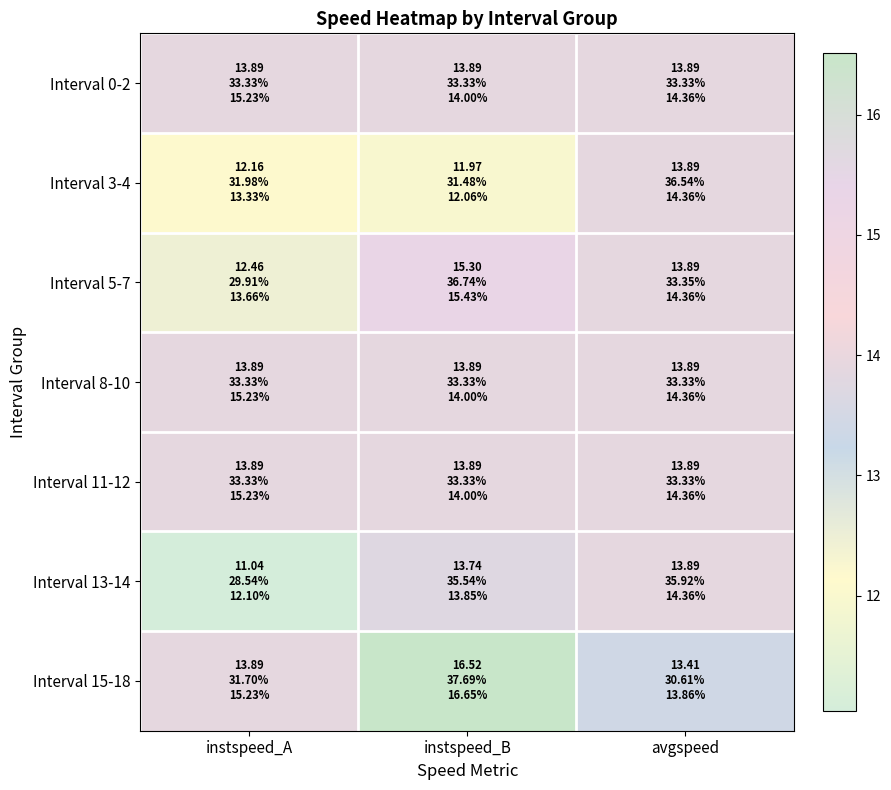

Between instspeed_A and instspeed_B, which is larger?

instspeed_A